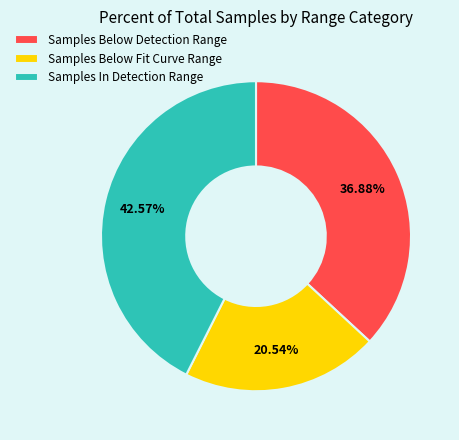

Does any single category account for the majority?

No